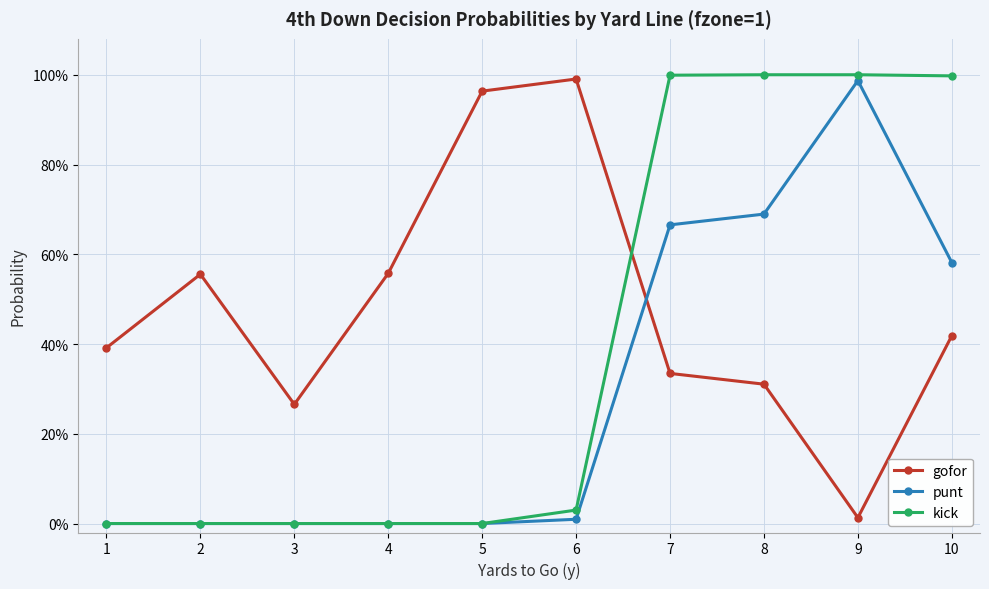

What are all the series names shown in the legend?

gofor, punt, kick